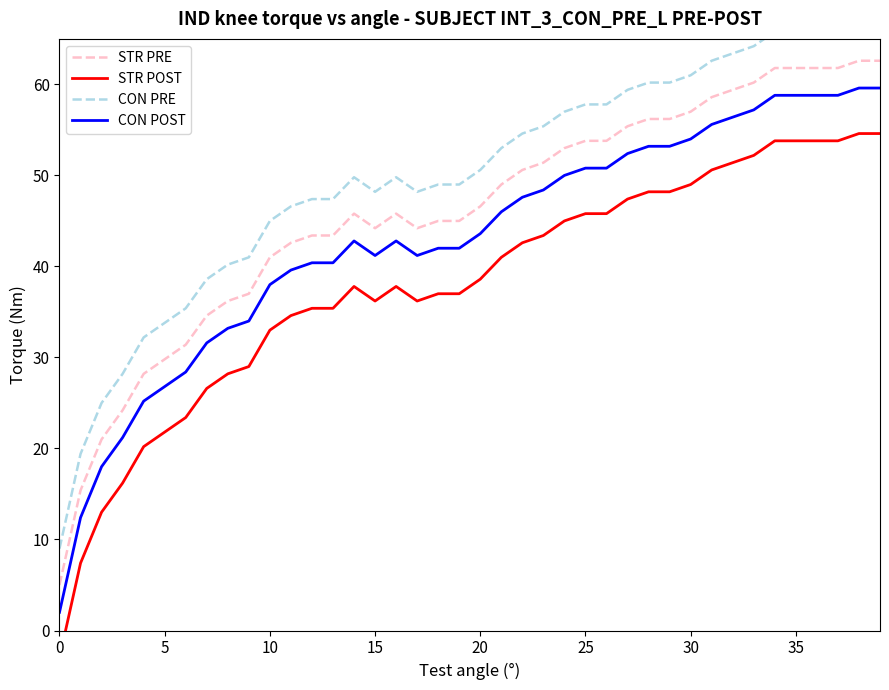

What is the spread (max minus min) of values at 37?

12.0